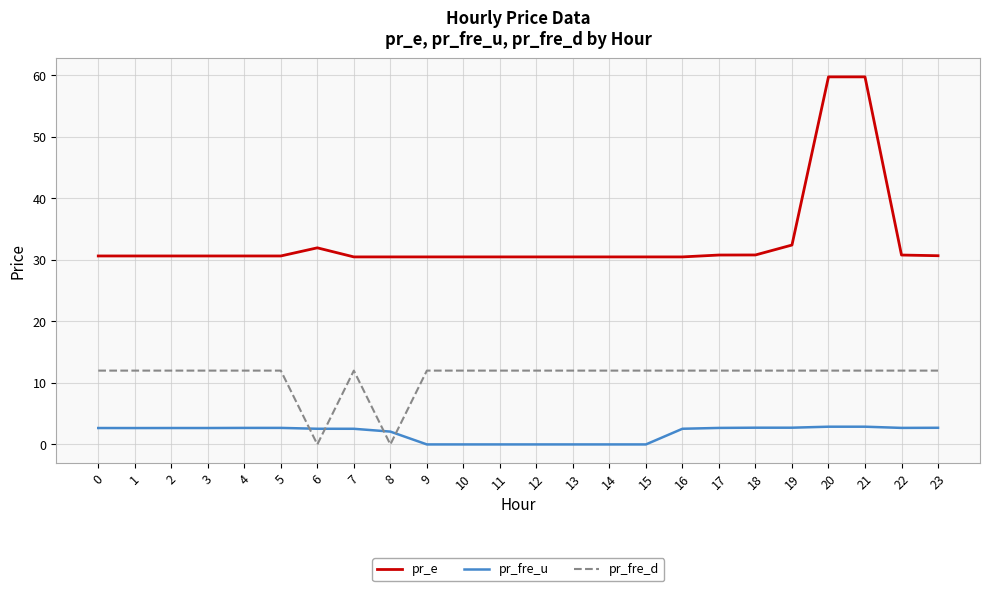

How many categories are shown in the chart?

24